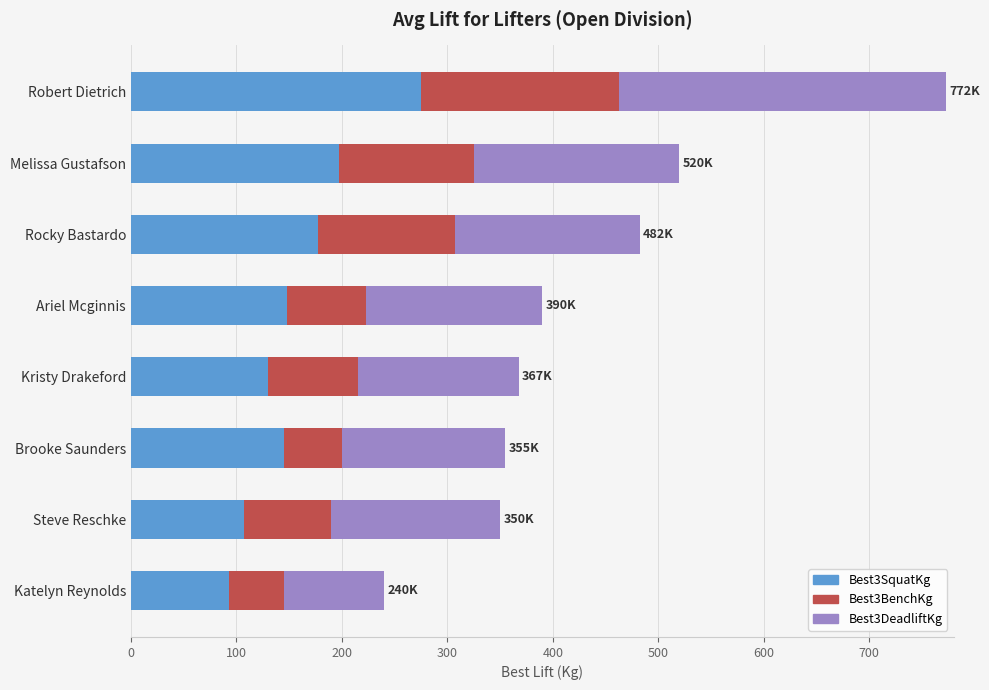

What is the total value across all series at Katelyn Reynolds?

240.0